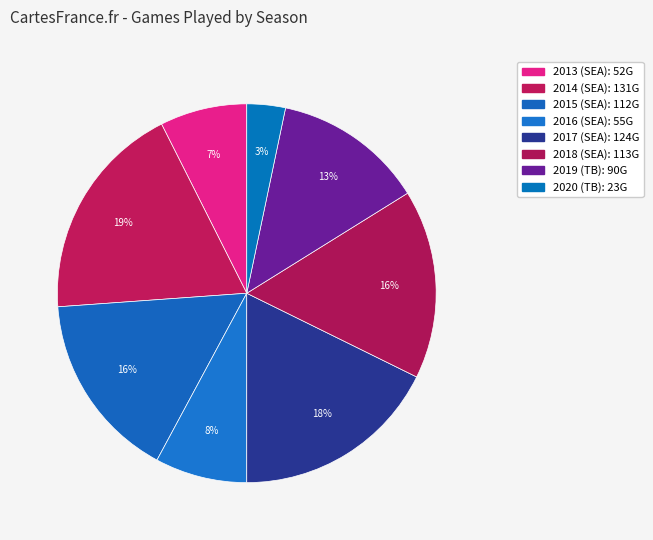

How many segments does this pie chart have?

8